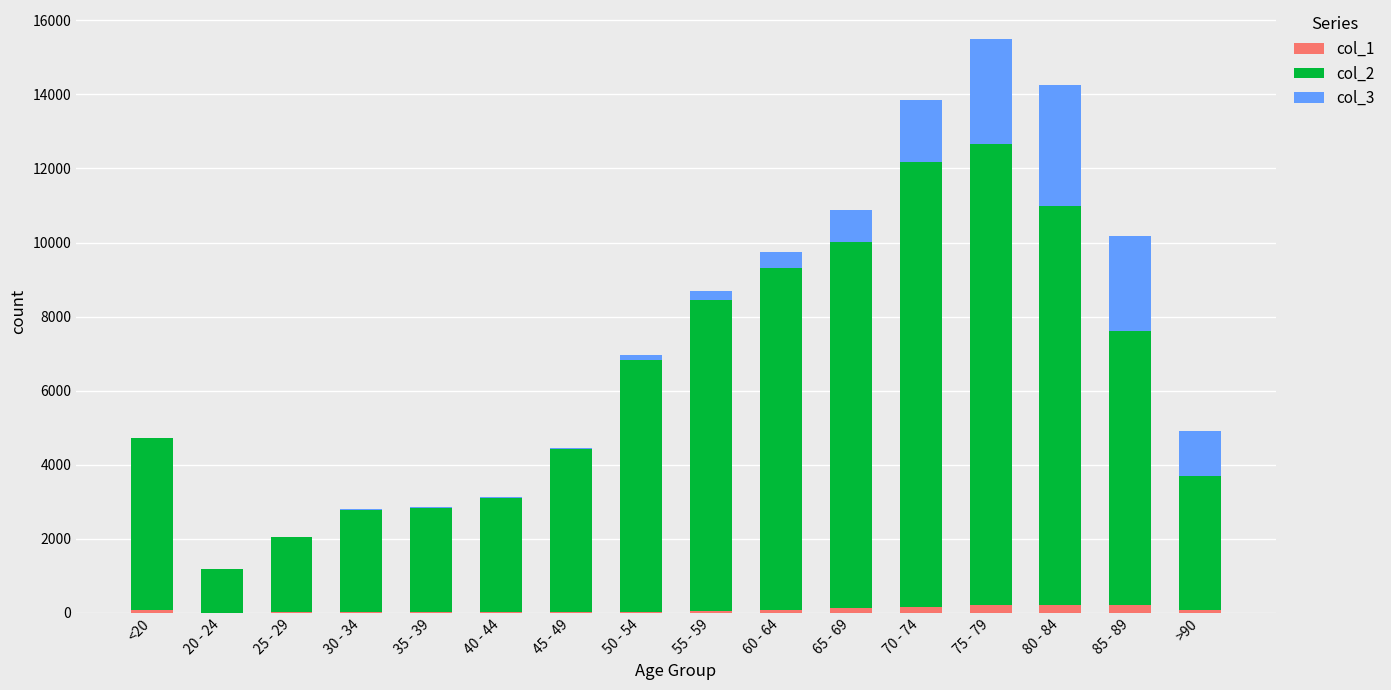

Count the number of data series in this chart.

3